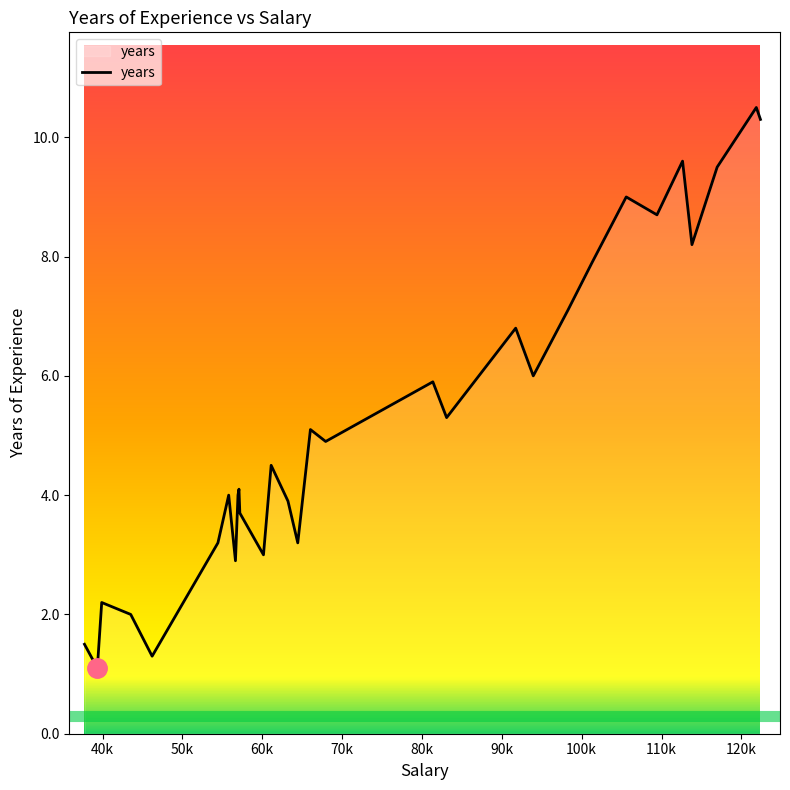

What is the smallest value displayed?

1.1